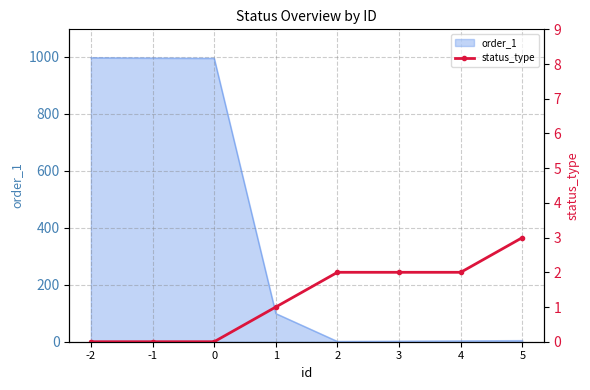

The value of order_1 at 0 is 995. True or false?

True